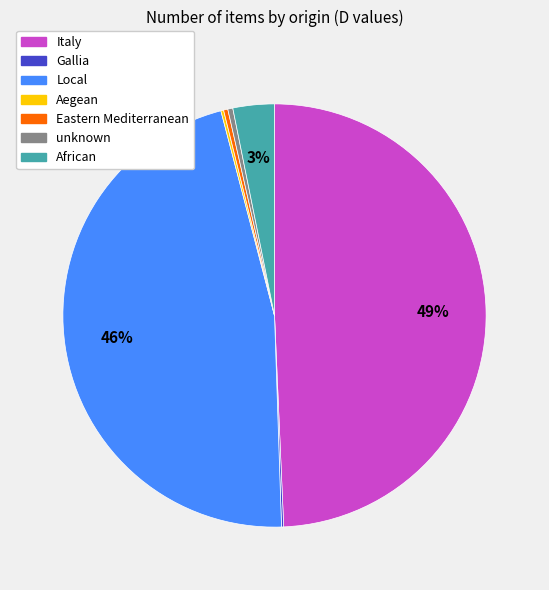

To the nearest percent, what portion does African represent?

3%